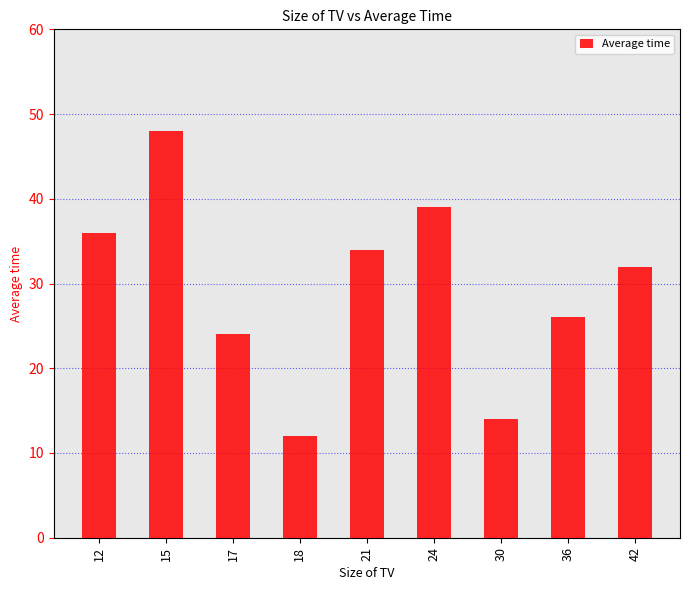

Is it true that the value at 30 is 6?

False